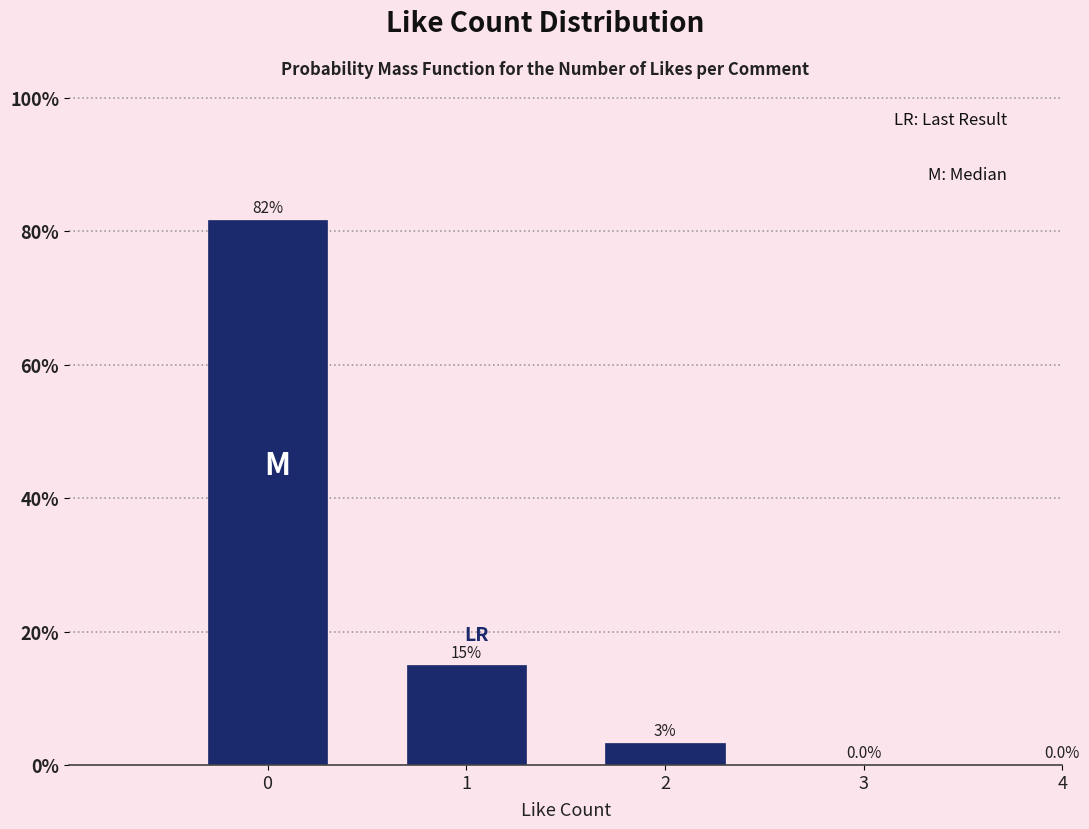

What is the sum of all values?

100.0